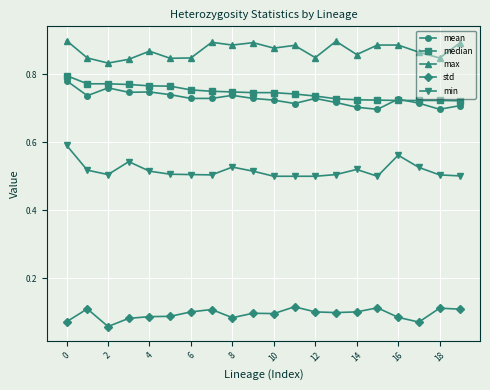

At how many categories does at least one series exceed 0?

20